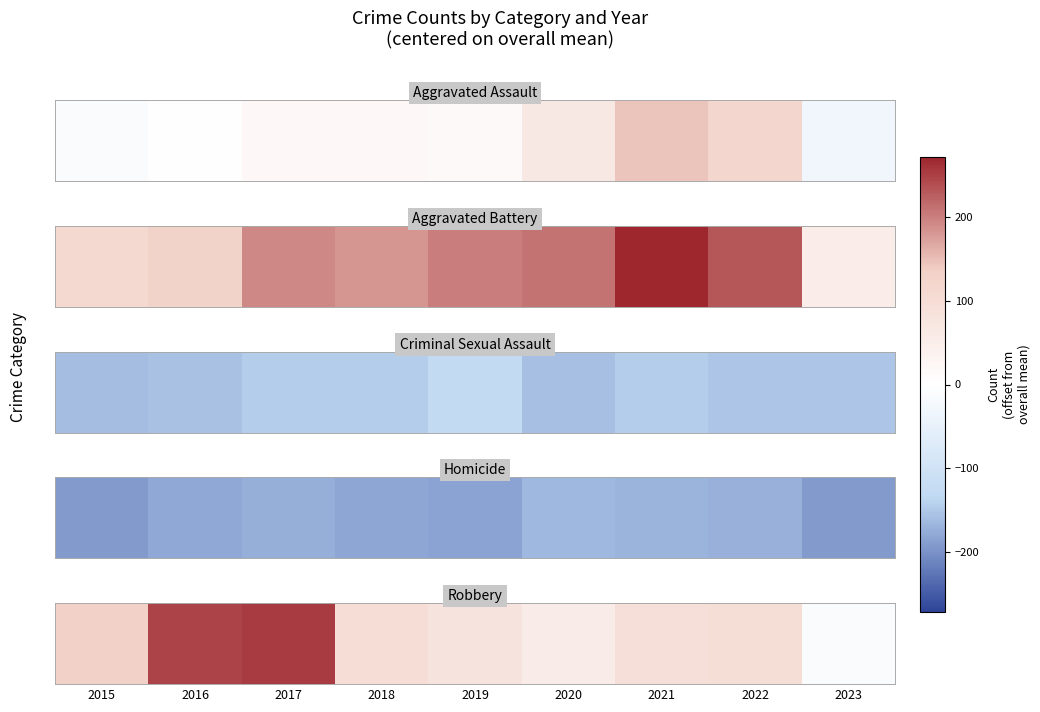

What is the sum of all values?

1039.6